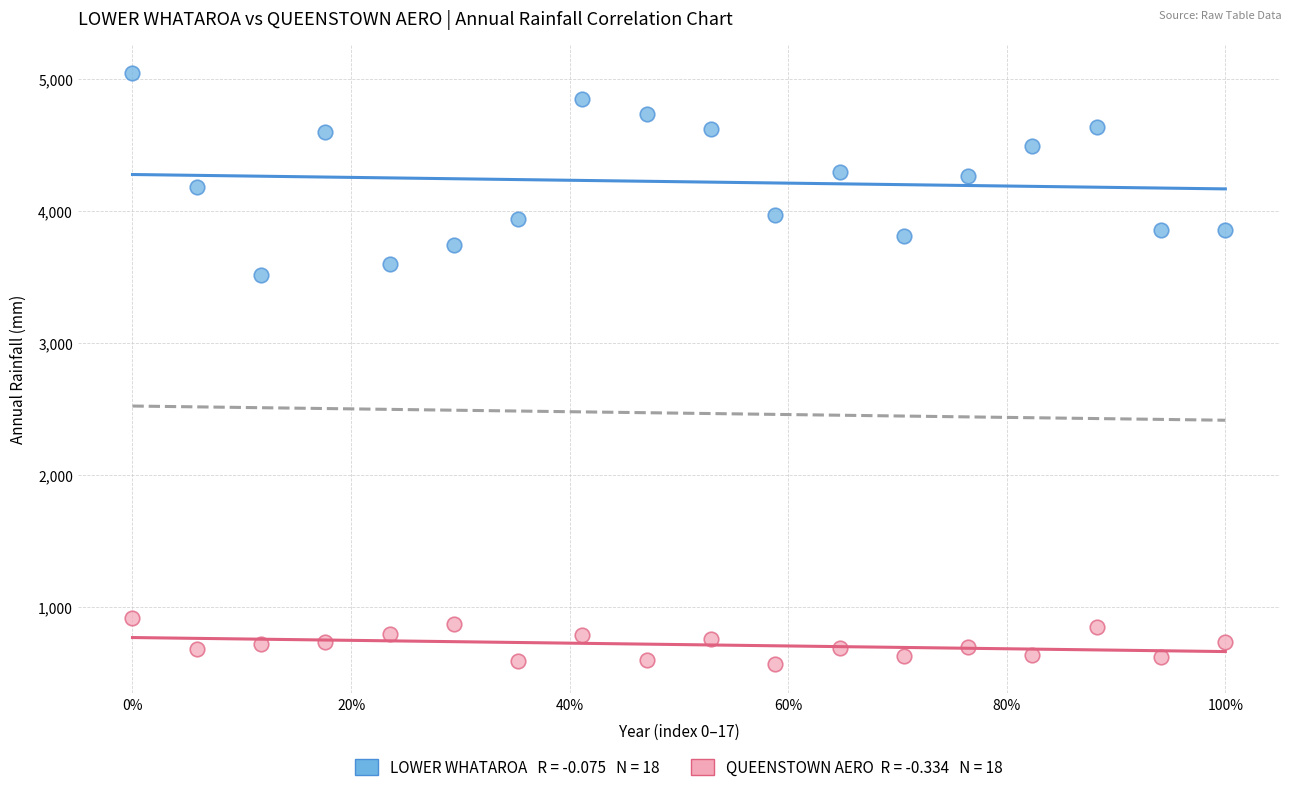

Across all series, what Y value is closest to 2807?

3518.2